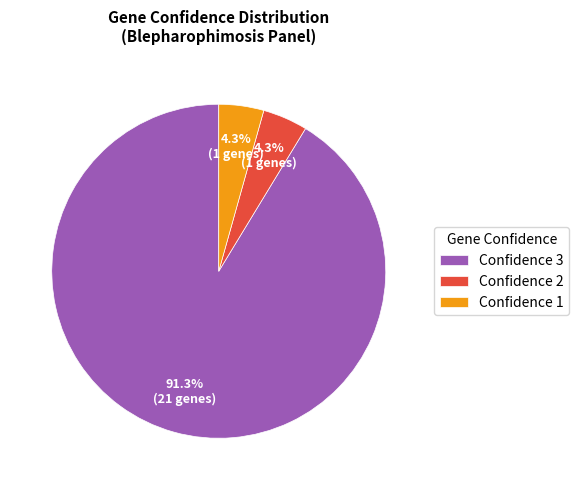

Between Confidence 1 and Confidence 3, which is larger?

Confidence 3